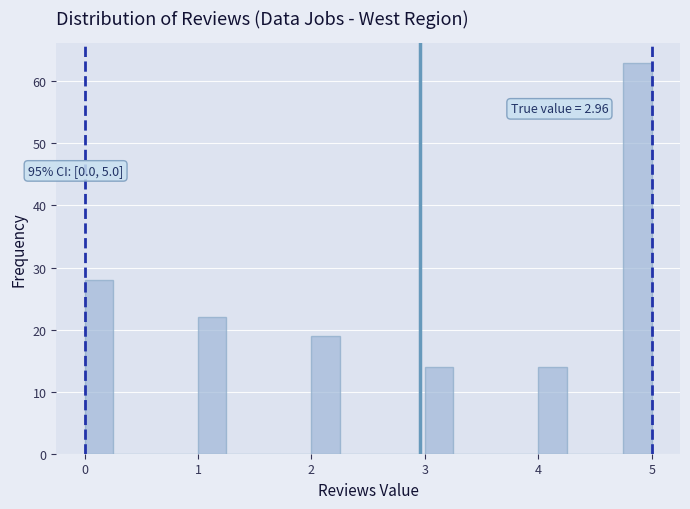

Around what value on the x-axis is the tallest bar? Give the approximate position of its centre, as read against the axis.

4.9